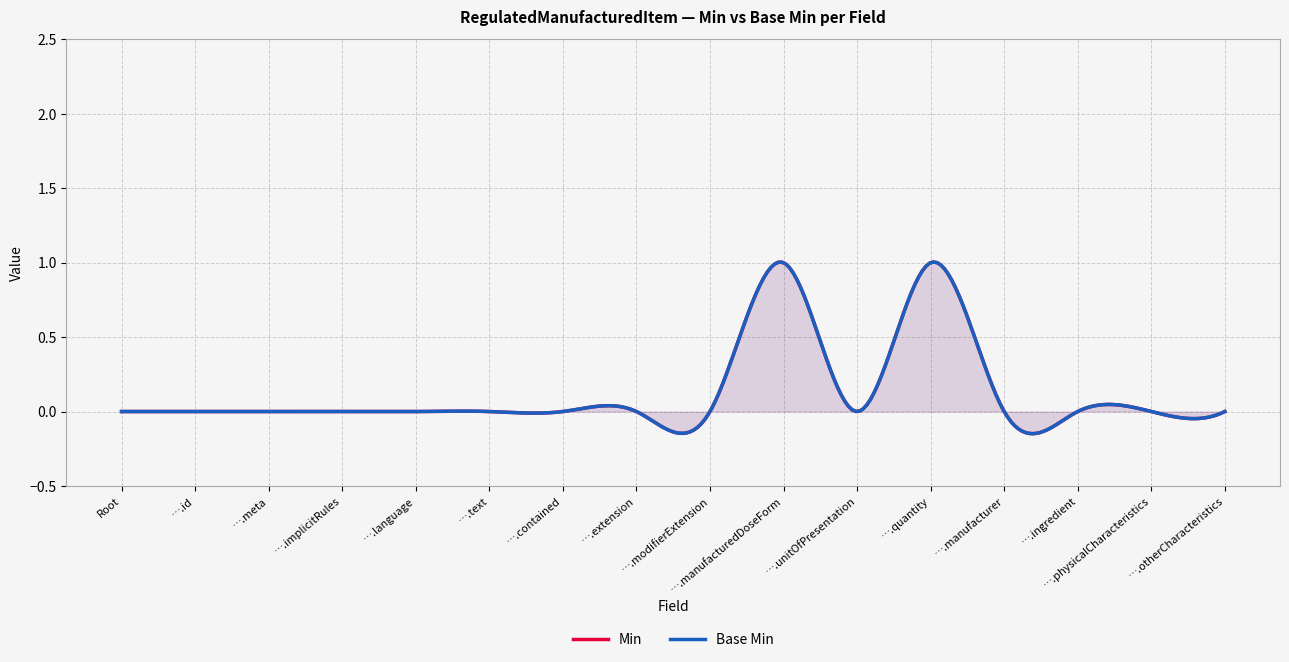

At which category does Min reach its first local peak?

RegulatedManufacturedItem.manufacturedDoseForm